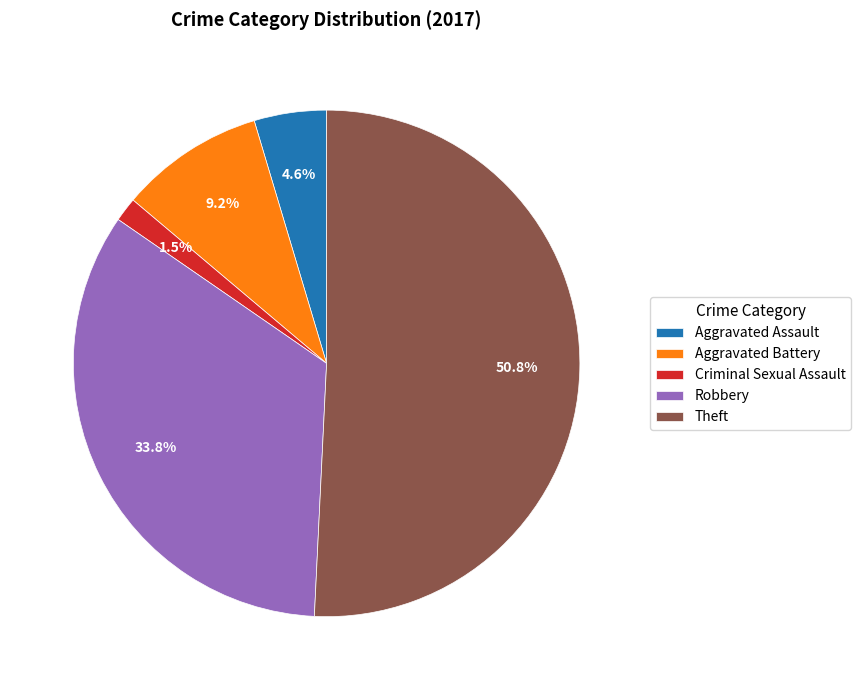

What is the largest slice in the pie chart?

Theft